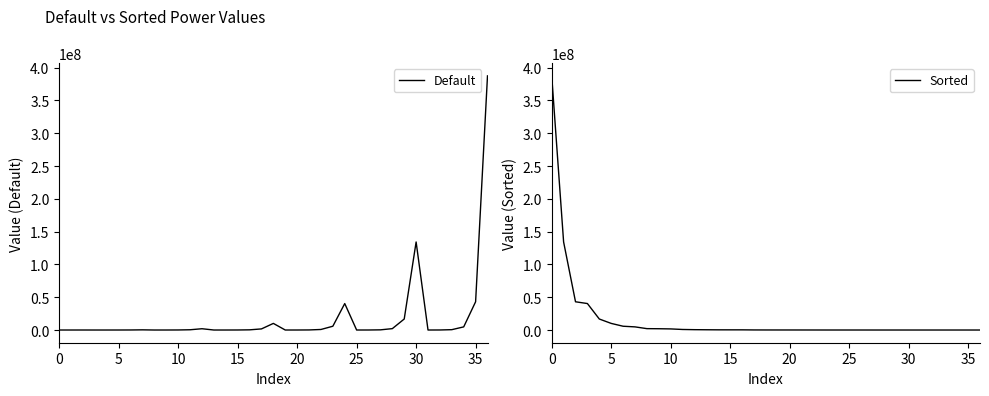

Which category has the lowest value in the Default series?

15